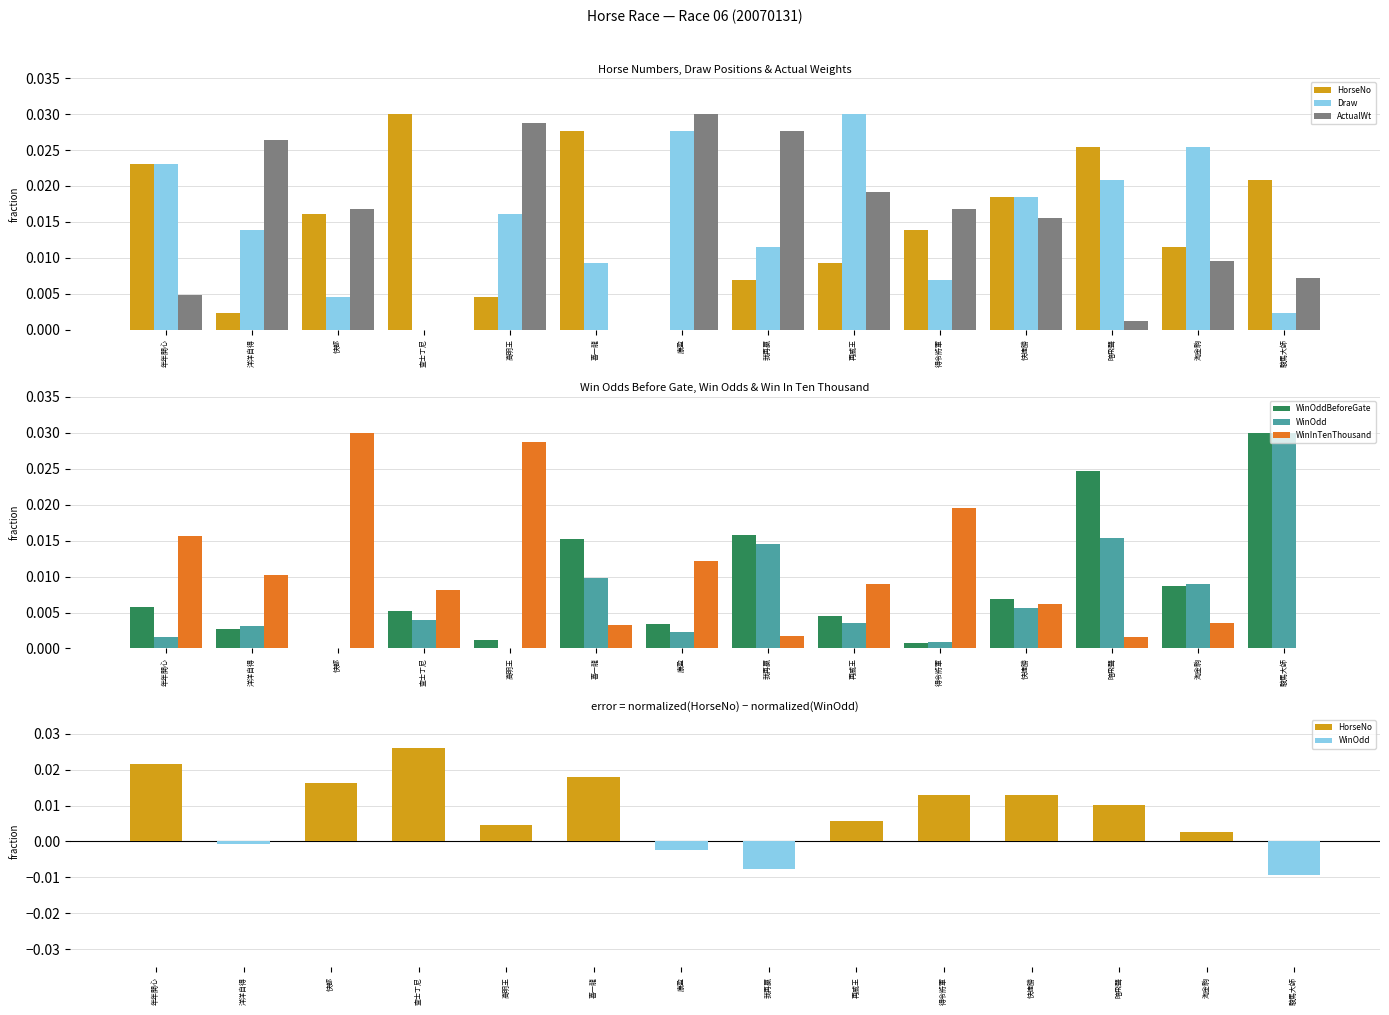

What position from the left is 淘金駒?

13